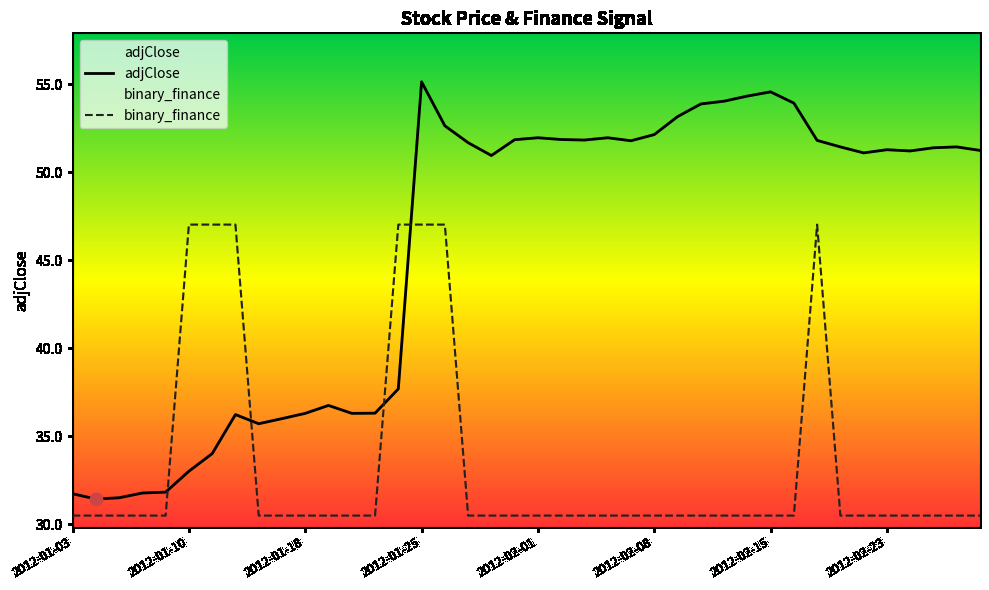

At which category is the sum across all series the highest?

2012-01-25